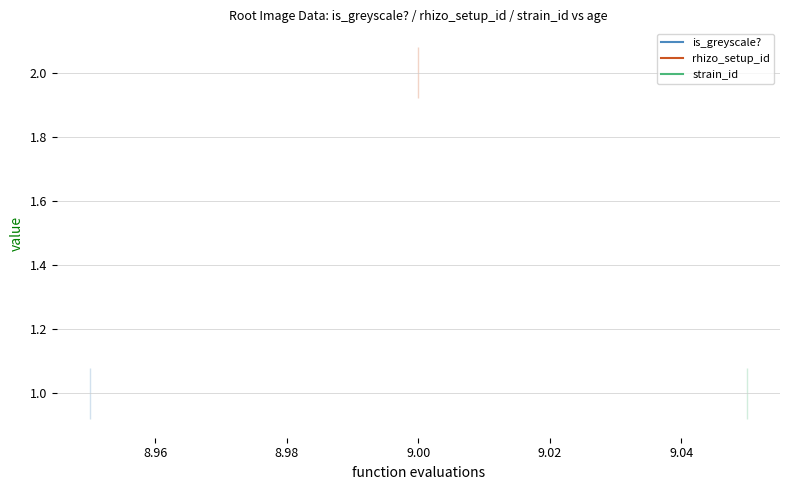

How many lines are shown in the chart?

3